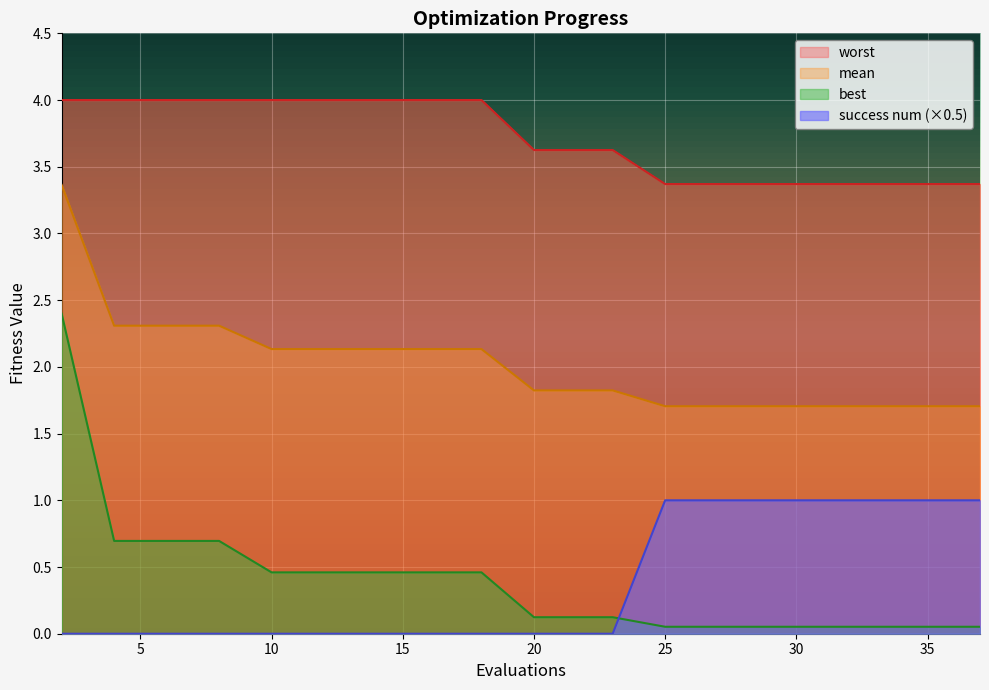

Reading right to left, extract all data points from this chart.

mean: 37=1.7	36=1.7	34=1.7	32=1.7	31=1.7	29=1.7	27=1.7	25=1.7	23=1.8	22=1.8	20=1.8	18=2.1	16=2.1	14=2.1	12=2.1	10=2.1	8=2.3	6=2.3	4=2.3	2=3.4
best: 37=0.1	36=0.1	34=0.1	32=0.1	31=0.1	29=0.1	27=0.1	25=0.1	23=0.1	22=0.1	20=0.1	18=0.5	16=0.5	14=0.5	12=0.5	10=0.5	8=0.7	6=0.7	4=0.7	2=2.4
worst: 37=3.4	36=3.4	34=3.4	32=3.4	31=3.4	29=3.4	27=3.4	25=3.4	23=3.6	22=3.6	20=3.6	18=4.0	16=4.0	14=4.0	12=4.0	10=4.0	8=4.0	6=4.0	4=4.0	2=4.0
success num: 37=1.0	36=1.0	34=1.0	32=1.0	31=1.0	29=1.0	27=1.0	25=1.0	23=0.0	22=0.0	20=0.0	18=0.0	16=0.0	14=0.0	12=0.0	10=0.0	8=0.0	6=0.0	4=0.0	2=0.0